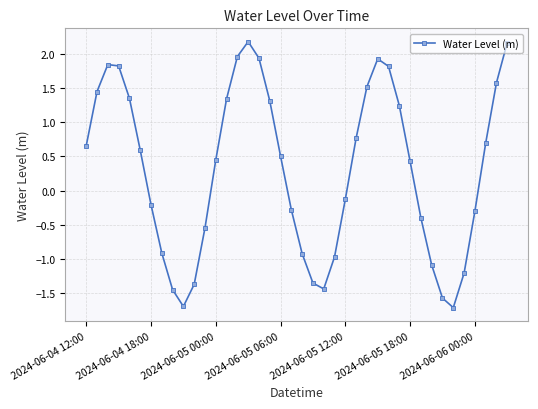

What is the greatest value displayed?

2.2